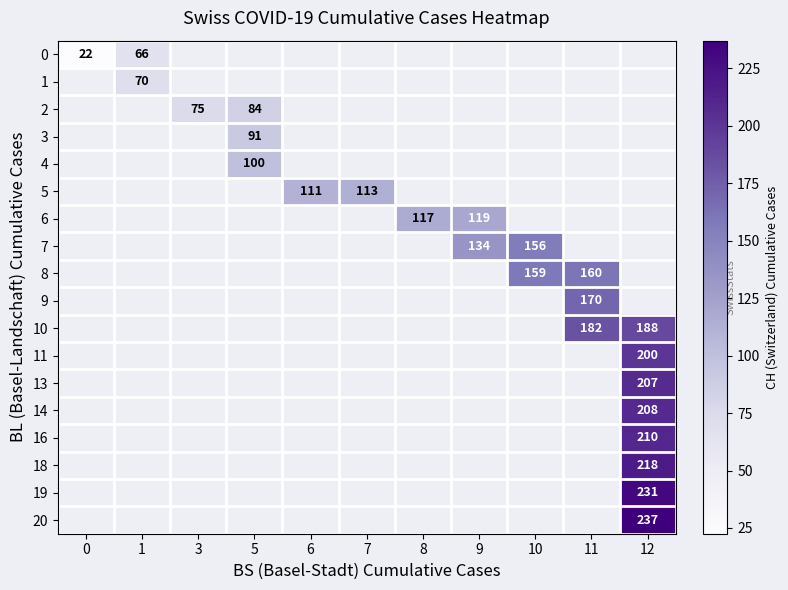

Which category has the highest value in the row_0 series?

1